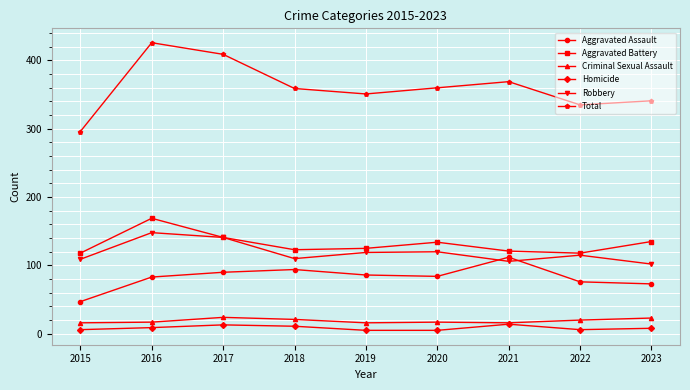

What is the total value across all series at 2018?

718